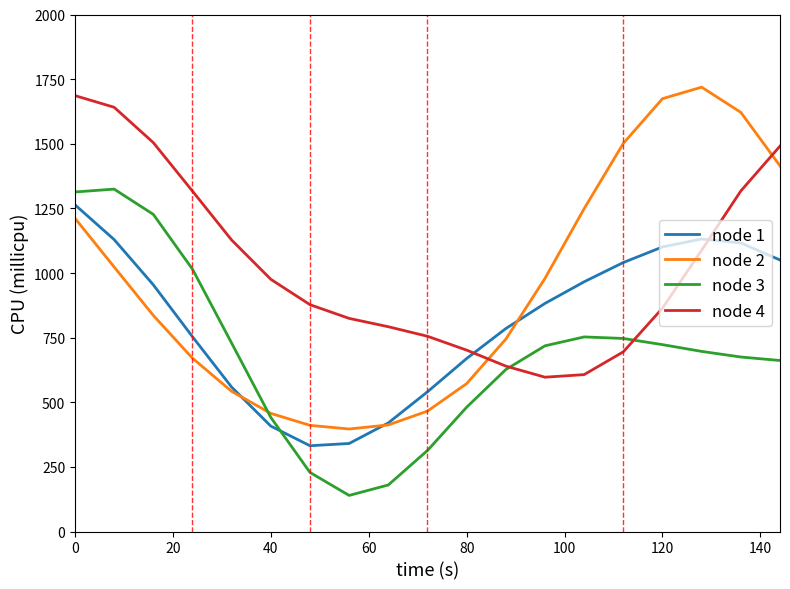

Which series has the widest spread of values?

node 2